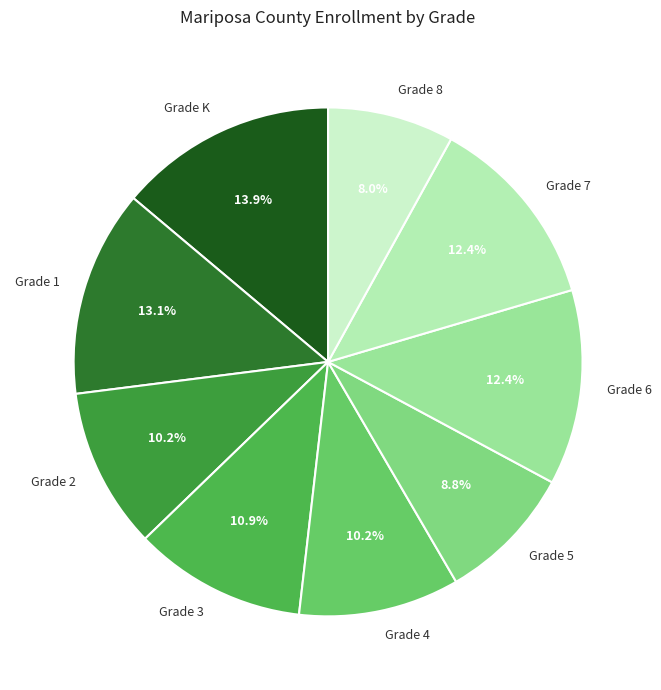

Does Grade 1 account for over 50% of the chart?

No